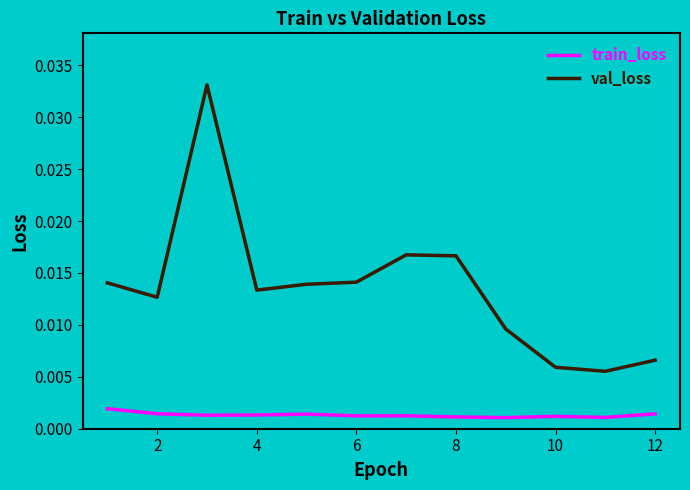

Which series has the largest total across all categories?

val_loss